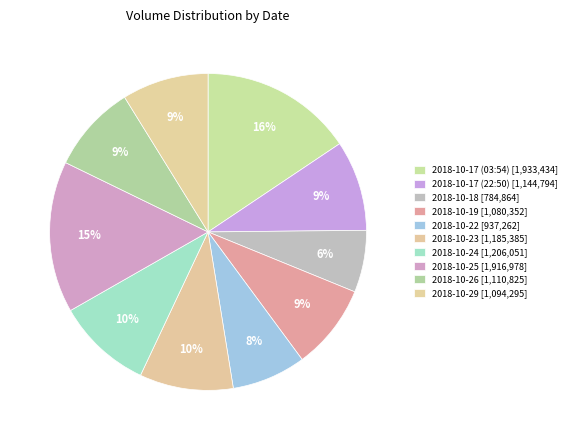

Is it true that 2018-10-18 is 20% of the pie?

False